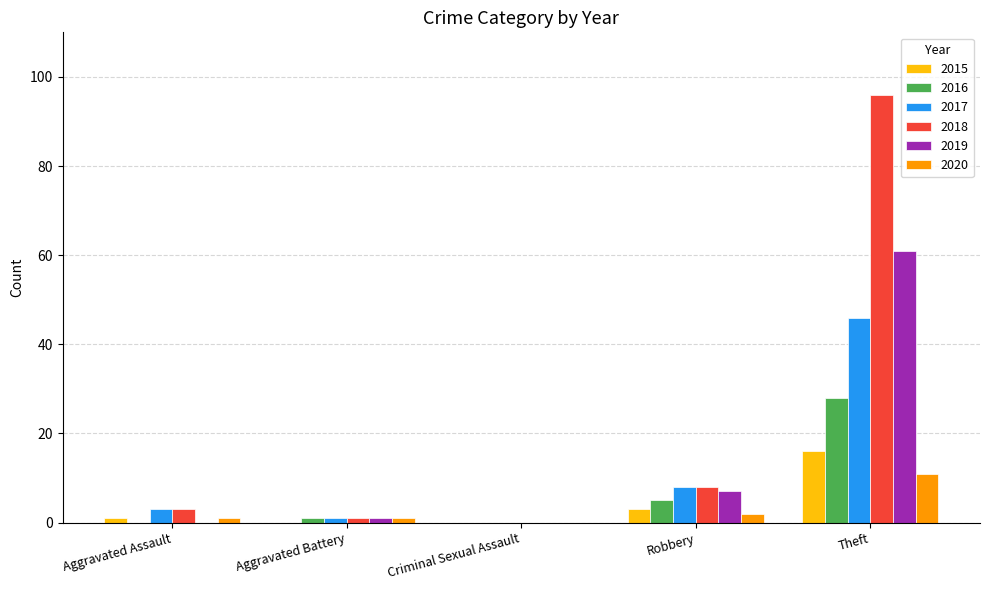

Is it true that 2015 equals 0 at Criminal Sexual Assault?

True